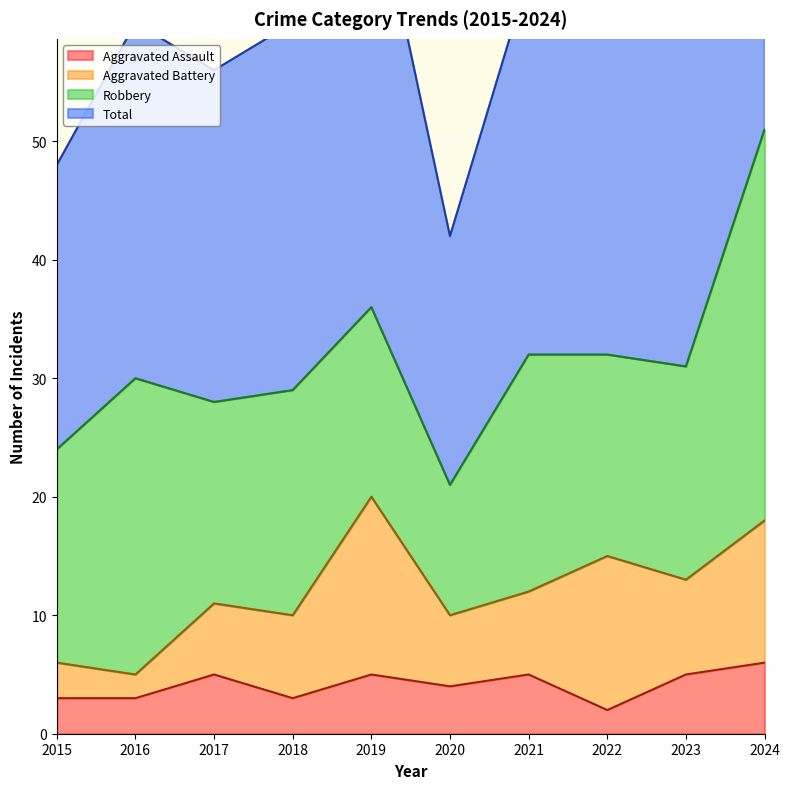

Which series has the largest total across all categories?

Total